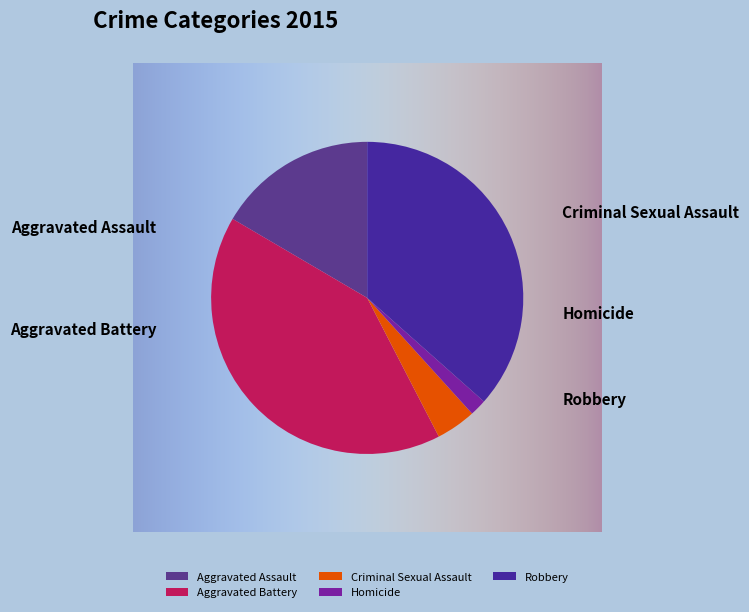

How many segments does this pie chart have?

5